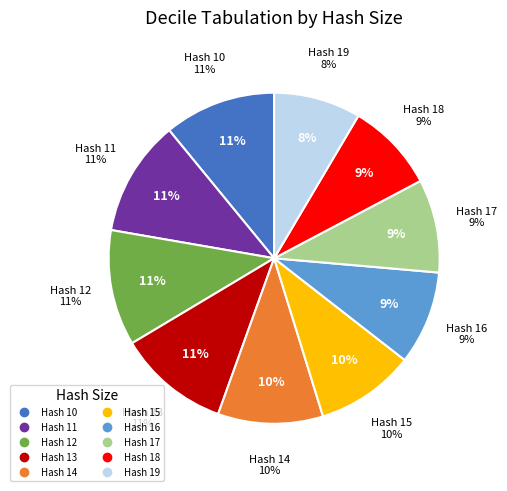

The 15 slice represents 19% of the pie. True or false?

False